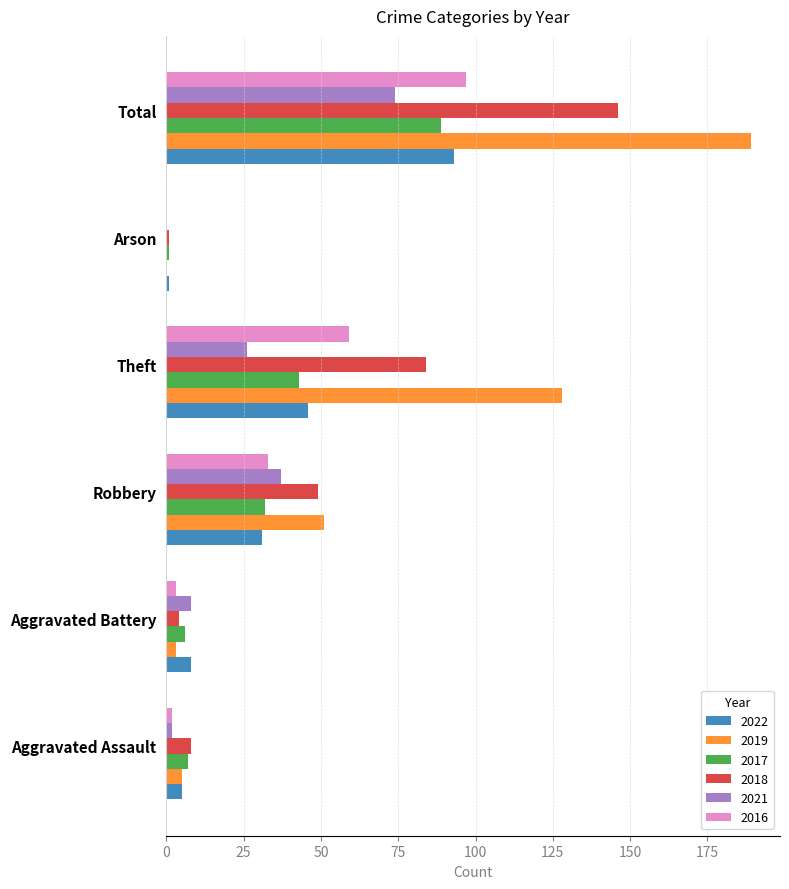

What is the sum of all 2021 values?

147